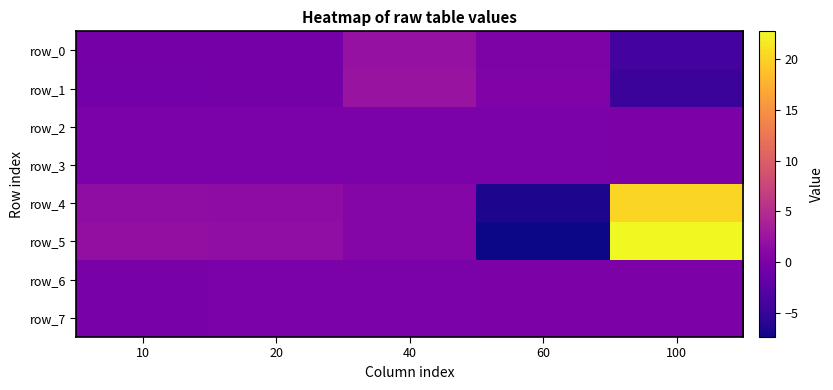

How many series are shown in this chart?

8